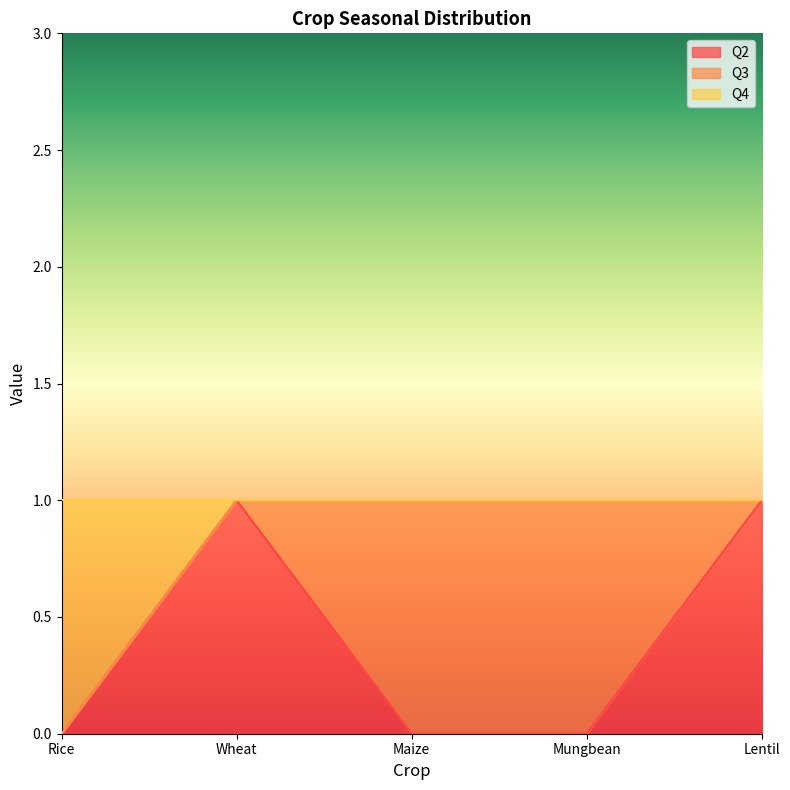

How many lines are shown in the chart?

3